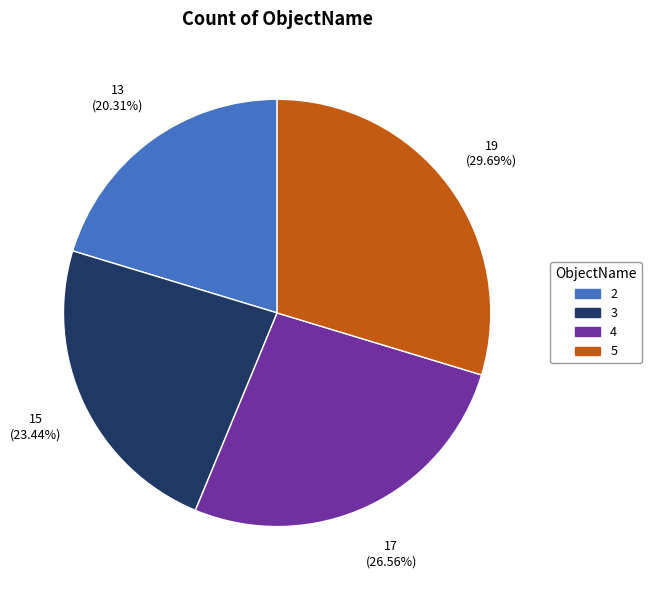

To the nearest percent, what is the difference between the largest and smallest slice percentages?

9%